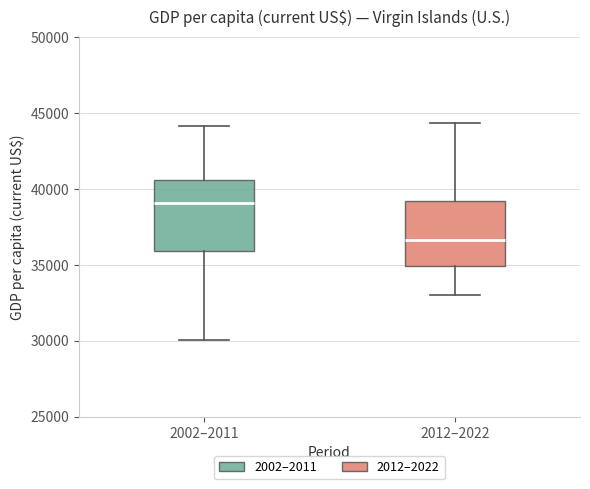

Reading left to right, transcribe this box plot: for each box, give where its median line is, the range the box spans, and where its two whiskers end, as read against the y-axis. The values are not printed on the chart, so give them approximately, as read against the axis.

2002–2011: median 39000, box 36000 to 40500, whiskers 30000 to 44000
2012–2022: median 36500, box 35000 to 39000, whiskers 33000 to 44500